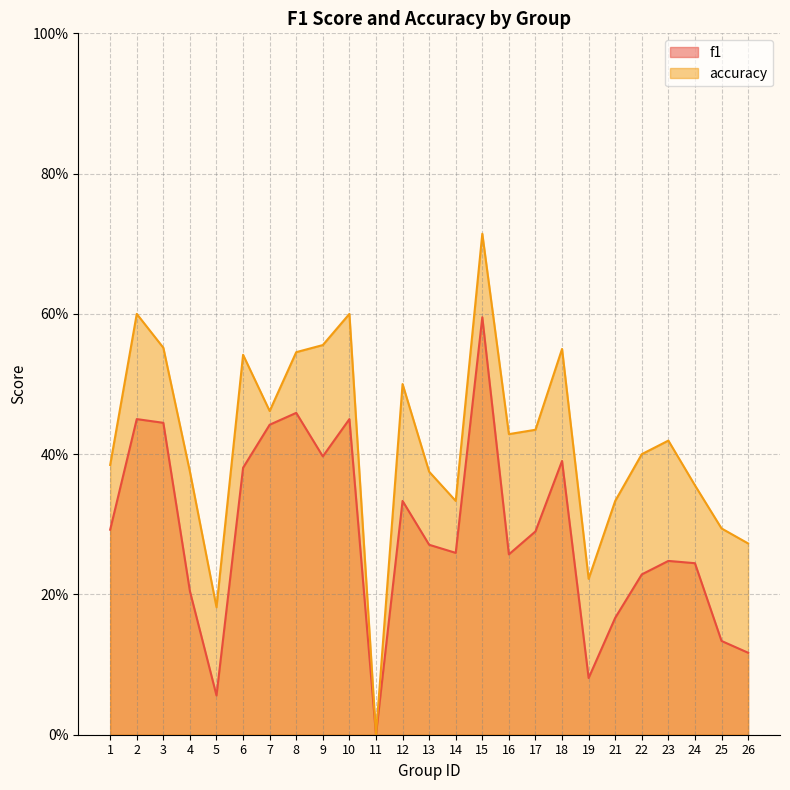

Which series changed the most between 13 and 17?

accuracy